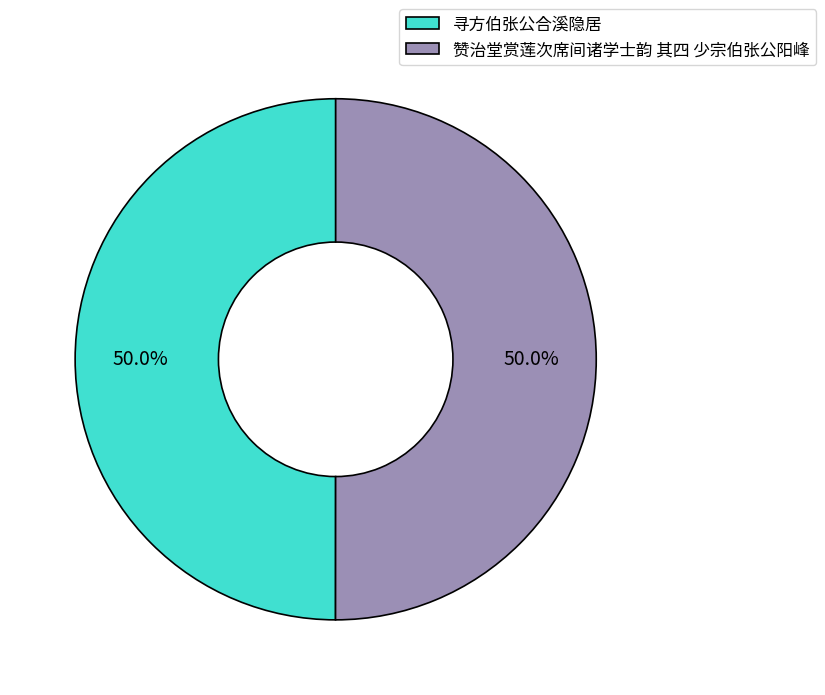

Is it true that 寻方伯张公合溪隐居 is 40% of the pie?

False